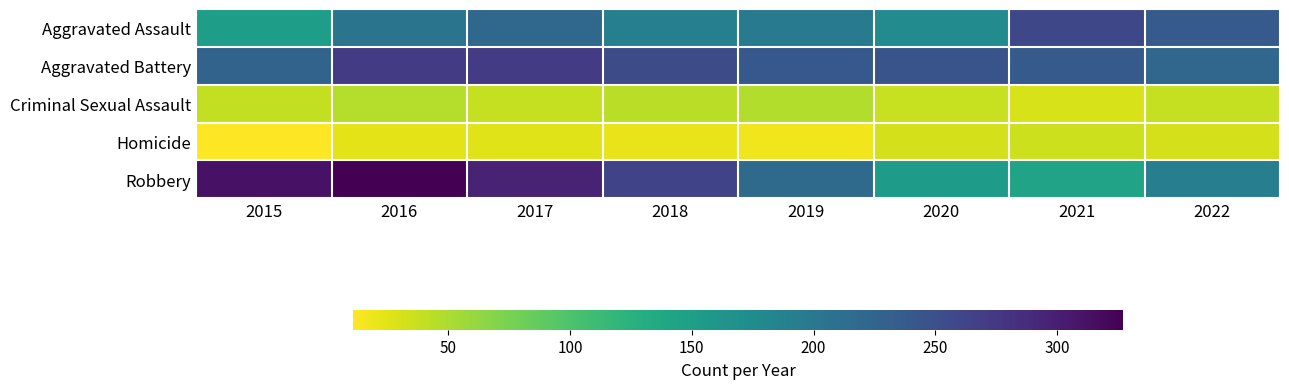

Which series has the largest total across all categories?

Aggravated Battery